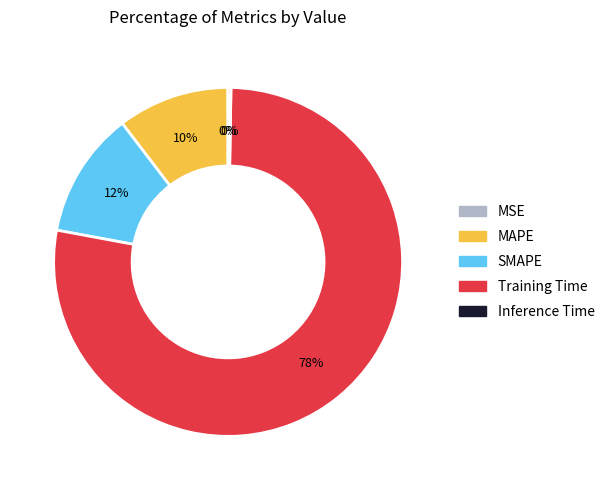

To the nearest percent, what is the difference between the largest and smallest slice percentages?

78%